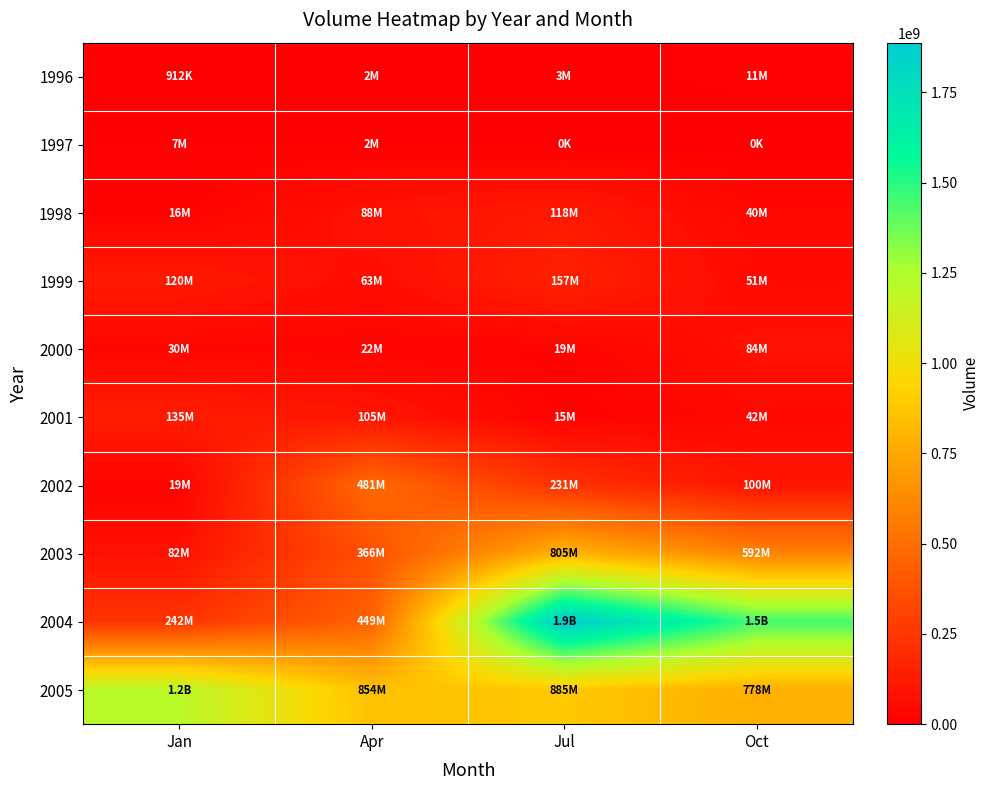

Which series has the widest spread of values?

2004